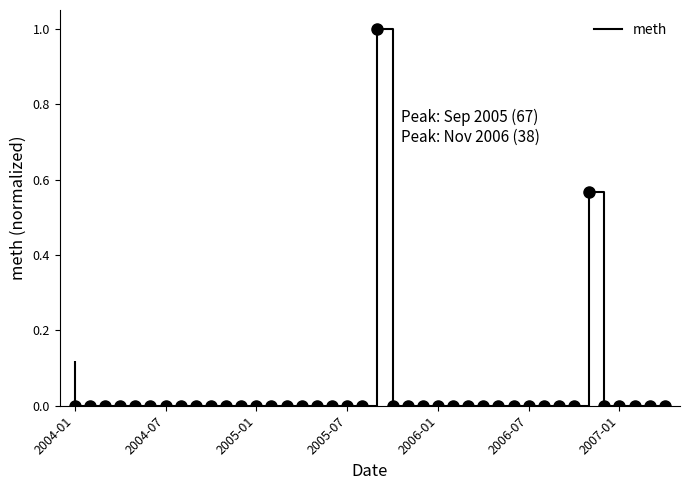

What is the difference between the maximum and minimum values?

1.0